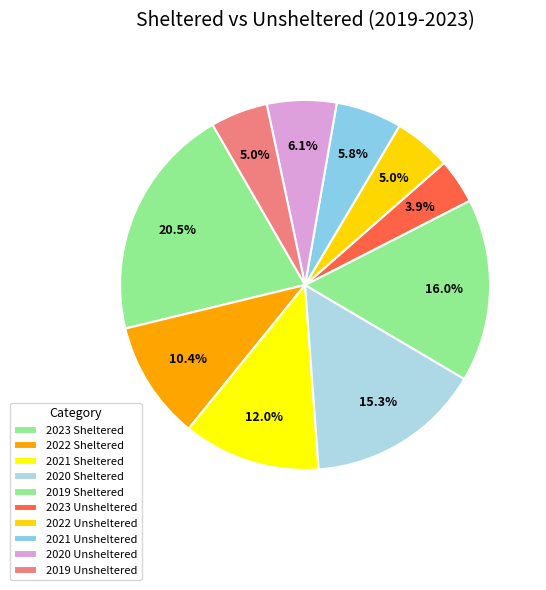

How many slices are in this pie chart?

10